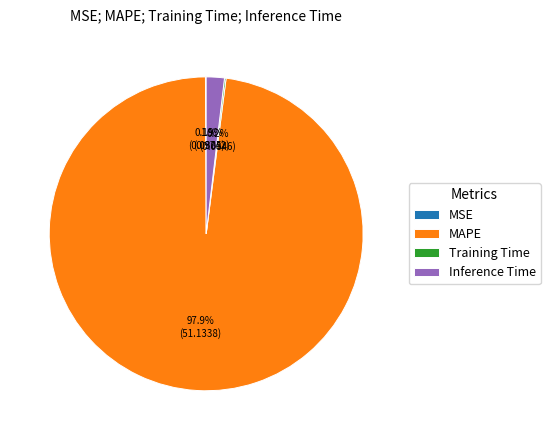

Which has a higher value, Inference Time or MAPE?

MAPE